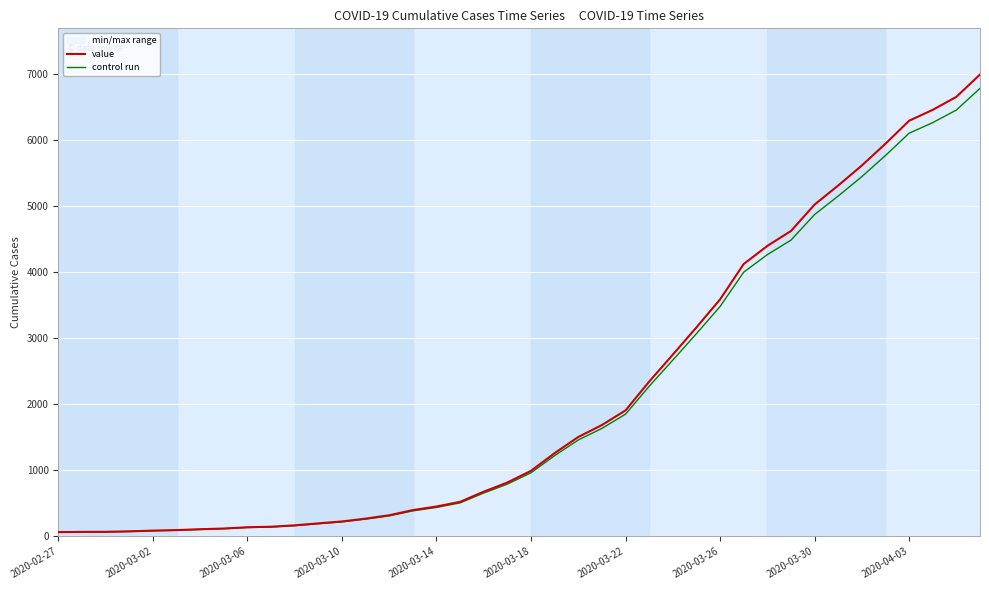

Reading left to right, list all the values displayed in this chart.

value: 64.0	68.0	69.0	76.0	87.0	95.0	108.0	119.0	138.0	146.0	167.0	197.0	226.0	269.0	320.0	398.0	452.0	523.0	677.0	816.0	993.0	1261.0	1505.0	1686.0	1908.0	2344.0	2752.0	3165.0	3589.0	4125.0	4399.0	4625.0	5025.0	5314.0	5617.0	5947.0	6295.0	6460.0	6657.0	6995.0
control run: 62.1	66.0	66.9	73.7	84.4	92.1	104.8	115.4	133.9	141.6	162.0	191.1	219.2	260.9	310.4	386.1	438.4	507.3	656.7	791.5	963.2	1223.2	1459.8	1635.4	1850.8	2273.7	2669.4	3070.0	3481.3	4001.2	4267.0	4486.2	4874.2	5154.6	5448.5	5768.6	6106.1	6266.2	6457.3	6785.1